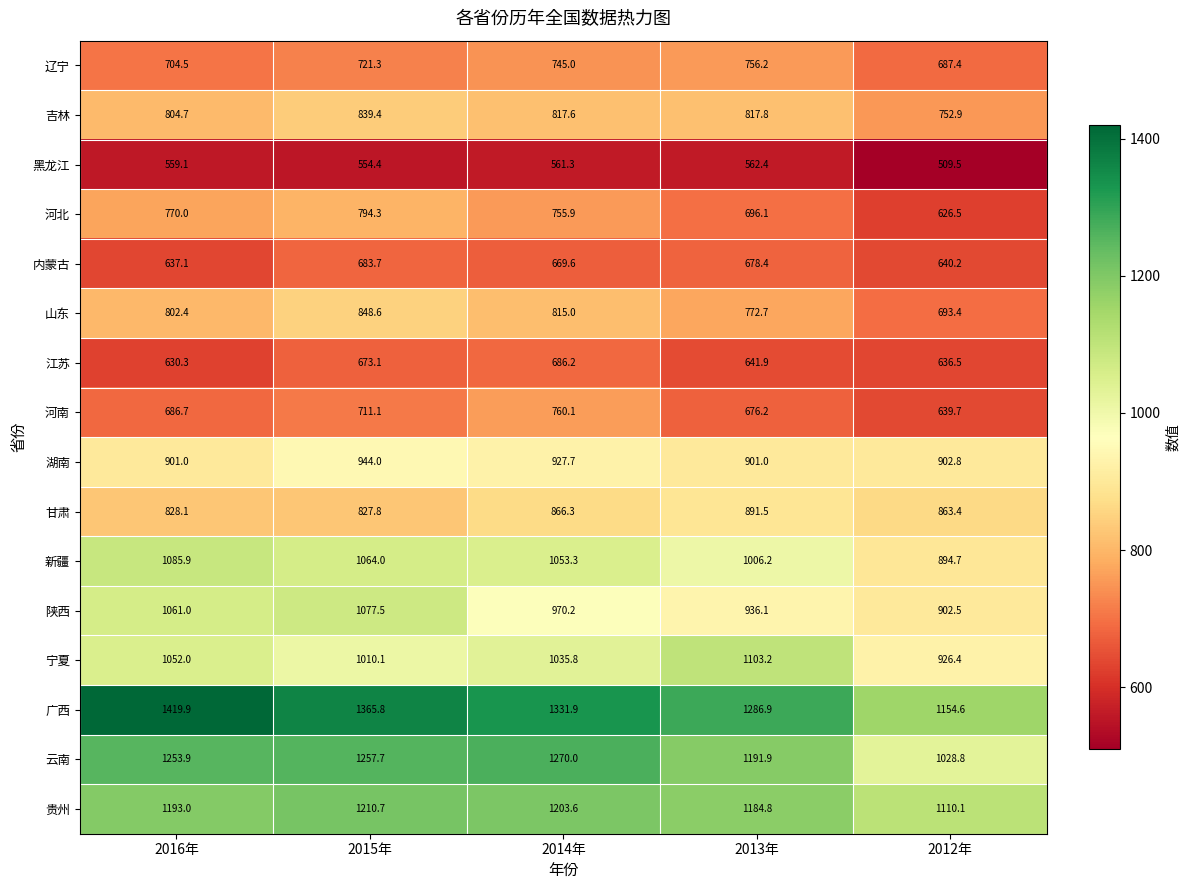

How many values in the 陕西 series exceed 970?

3